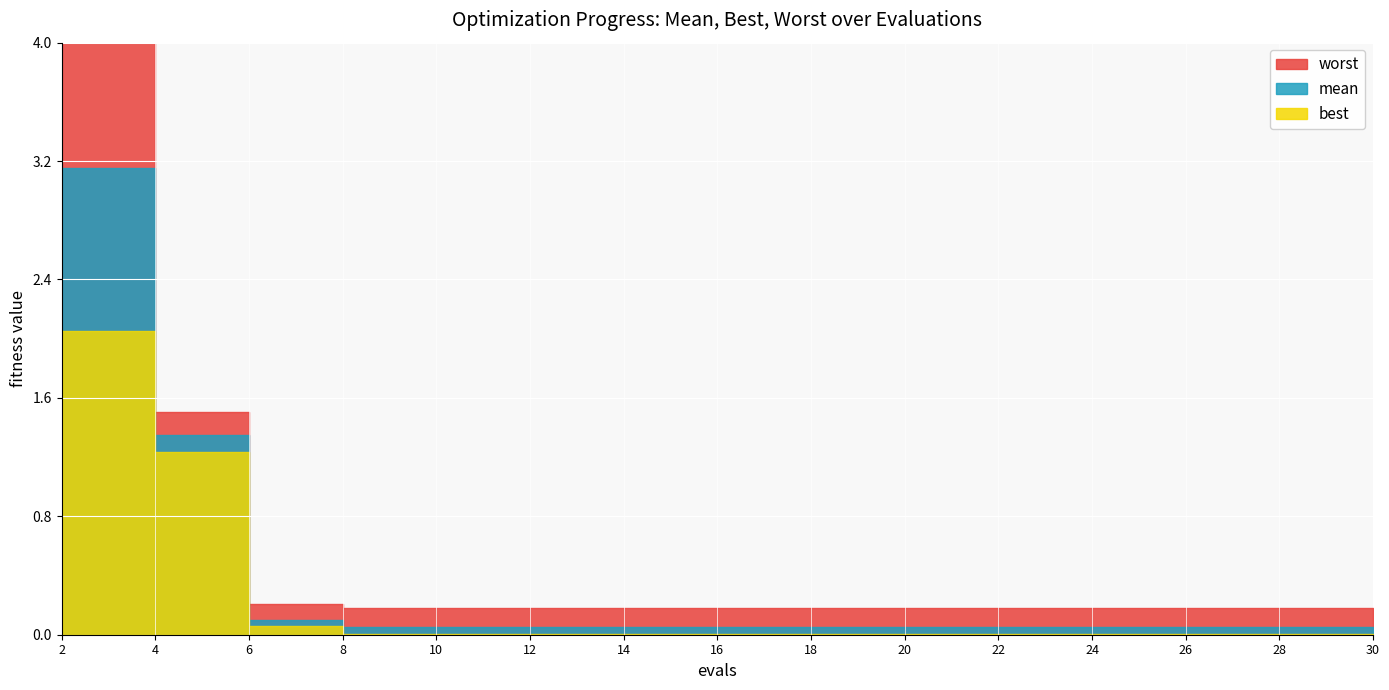

Is the value of worst at 22 greater than the value of mean at 10?

Yes